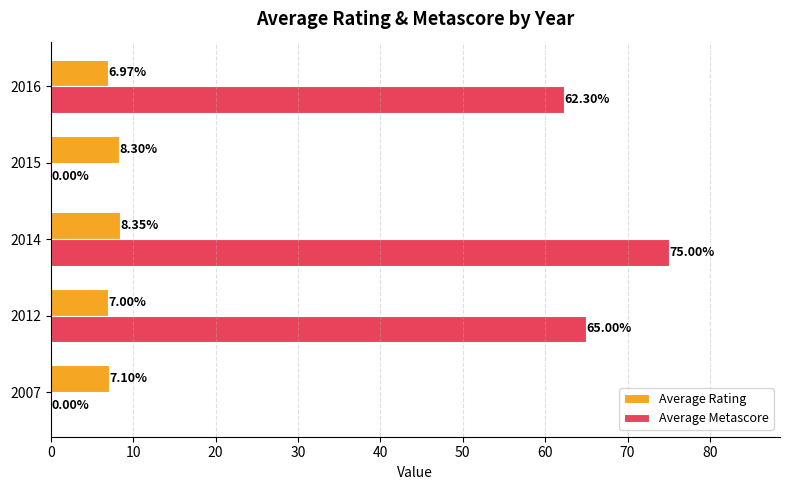

What are all the series names shown in the legend?

Average Rating, Average Metascore